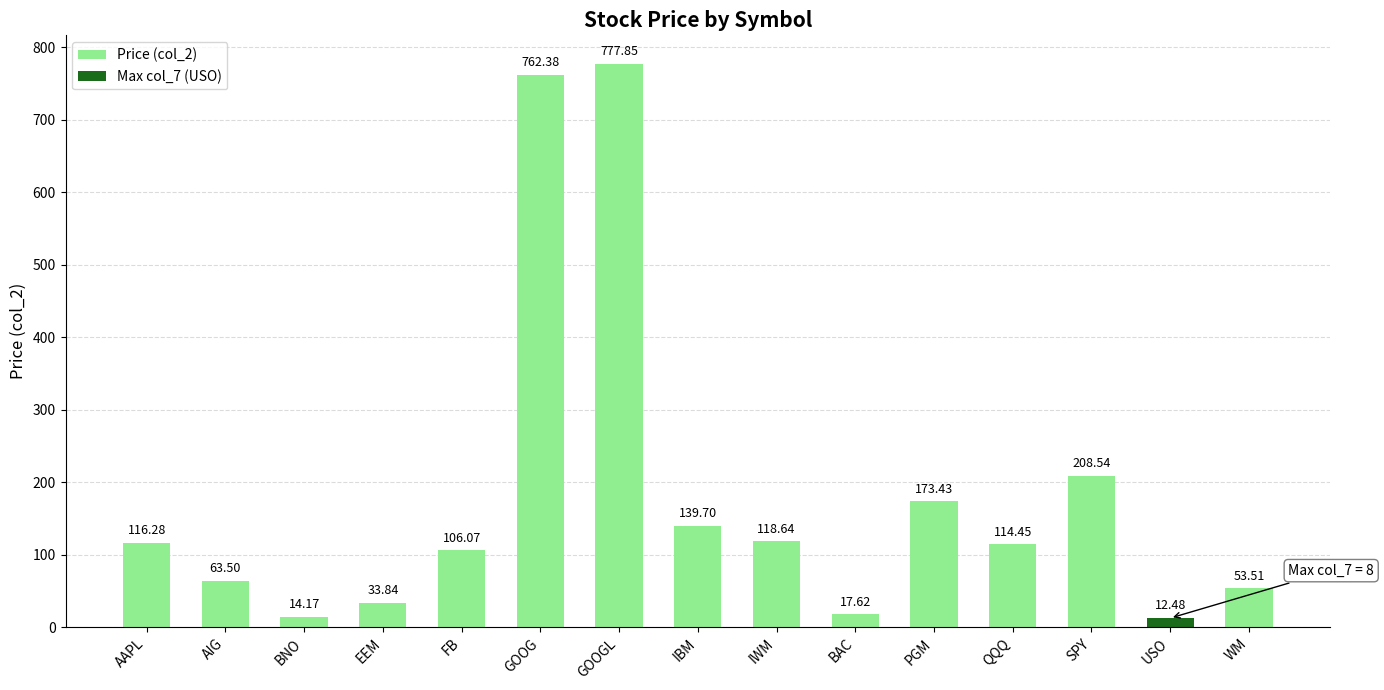

How many data points are above 114?

8